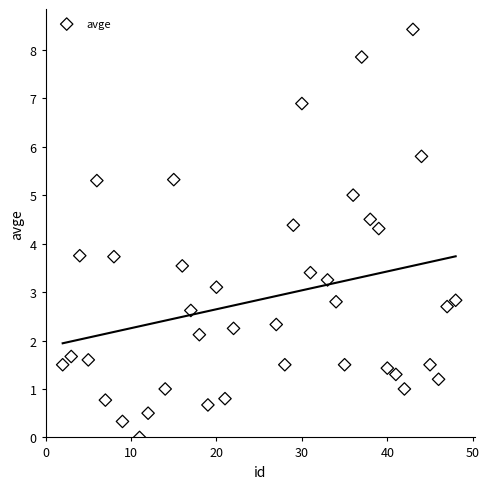

What is the range of X values (max minus min)?

46.0